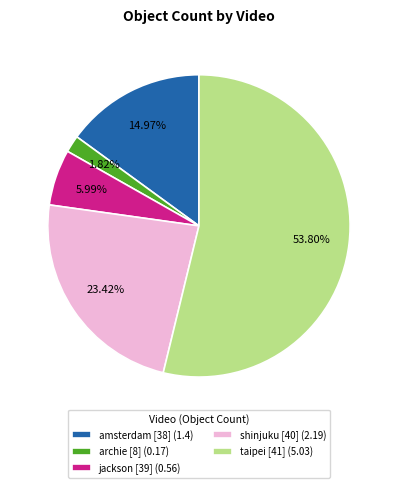

To the nearest percent, what is the combined percentage of jackson [39] and archie [8]?

8%